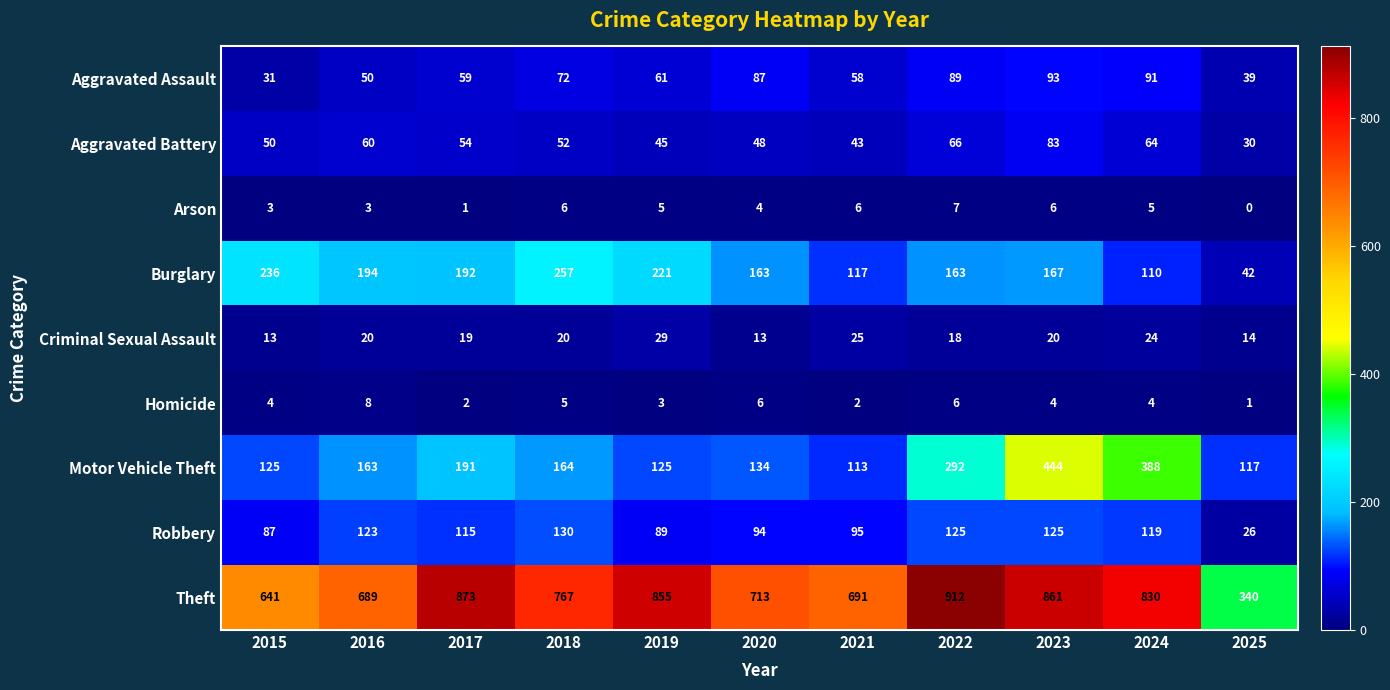

Which series has the largest total across all categories?

Theft